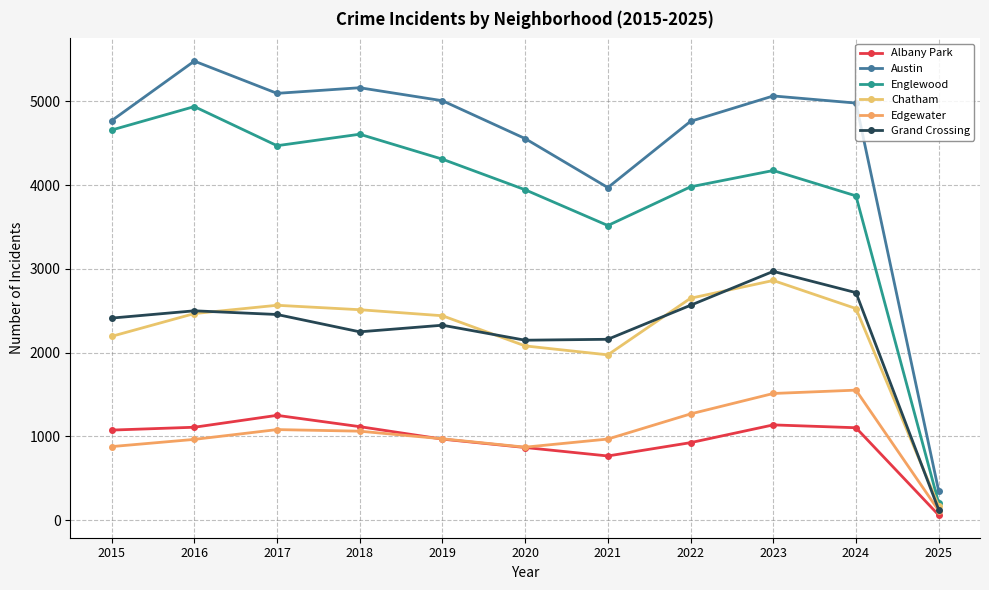

At which label does Albany Park first exceed 1076?

2016